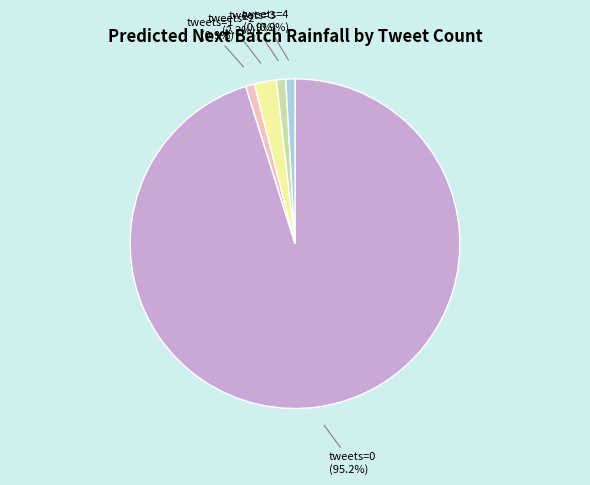

Is it true that tweets=1 is 11% of the pie?

False